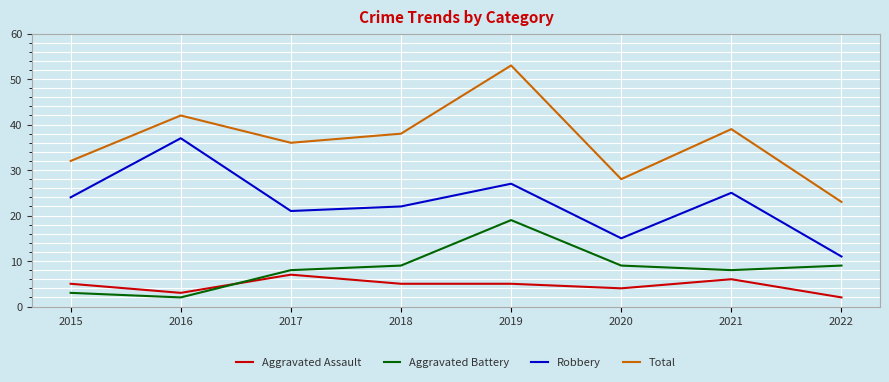

What is the difference between the second highest and minimum values in the Aggravated Battery series?

7